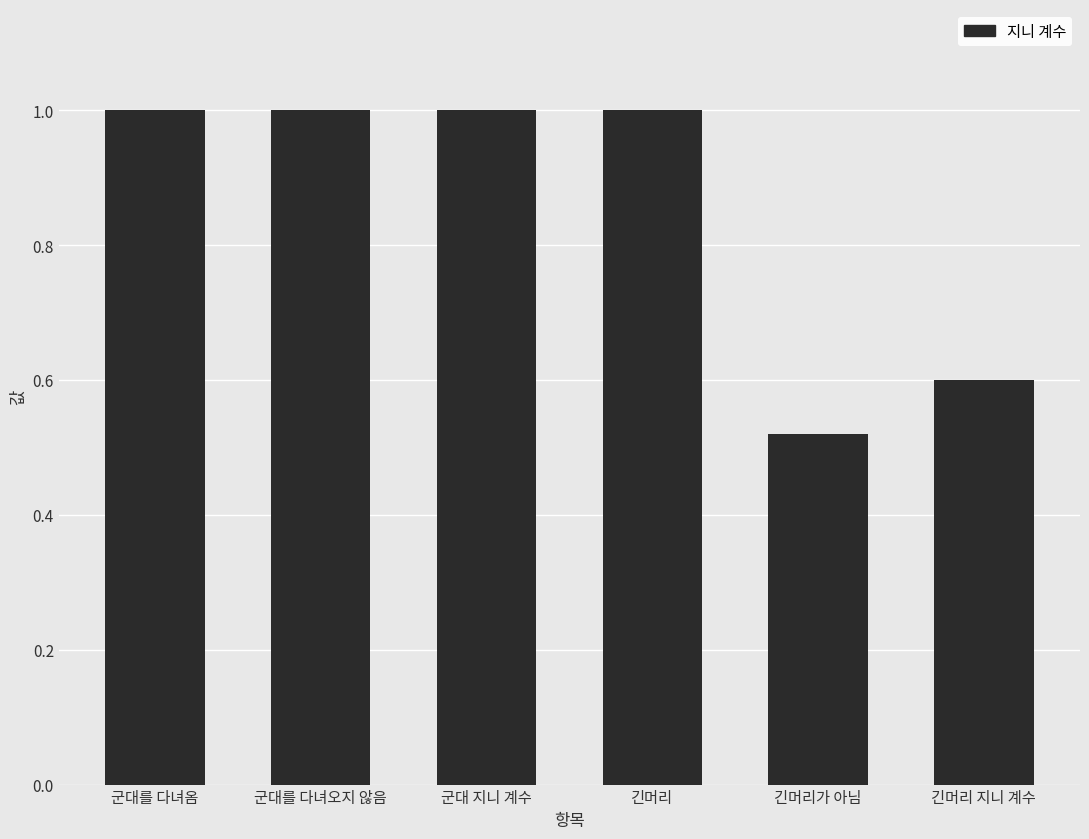

True or false: the data shows 0.8 at 긴머리 지니 계수.

False